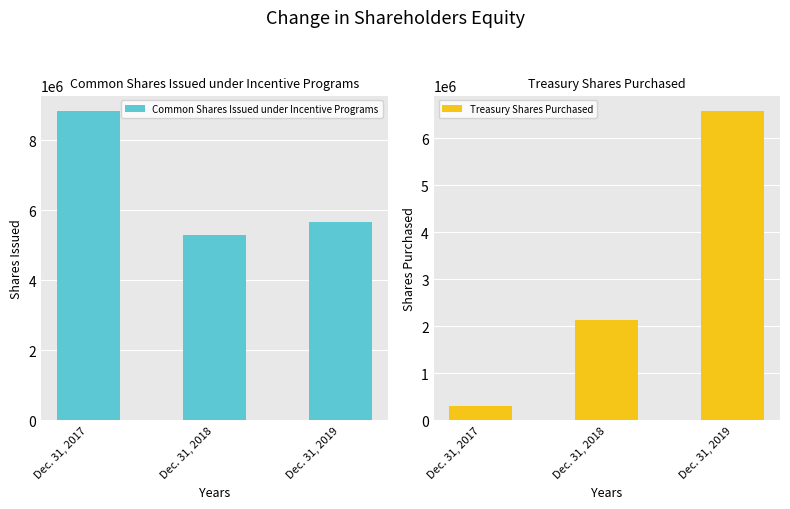

What are all the series names shown in the legend?

Common Shares Issued under Incentive Programs, Treasury Shares Purchased